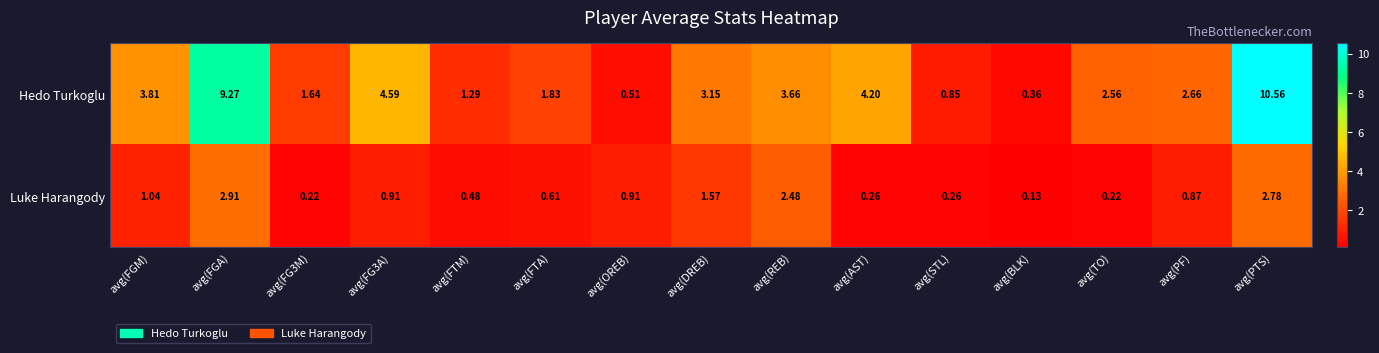

Count the number of categories in the chart.

15